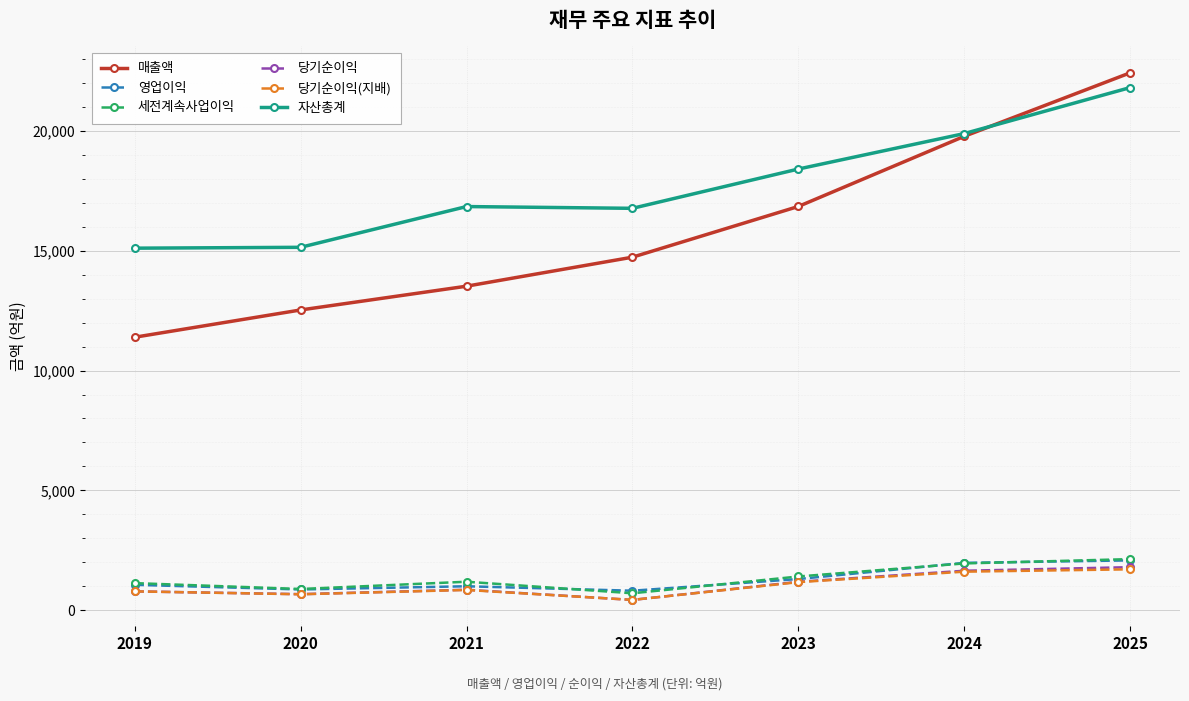

How many values in the 자산총계 series are below 16844?

3